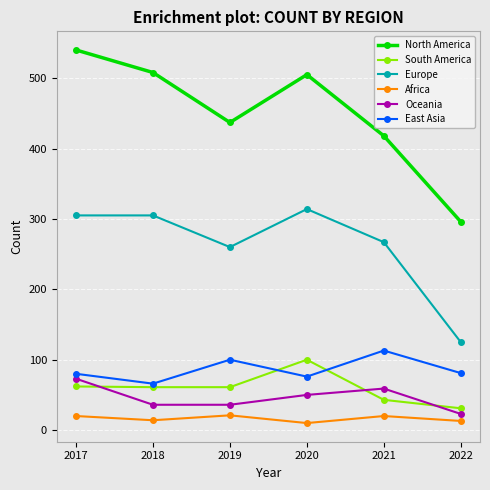

Which series has the largest range (max minus min)?

North America